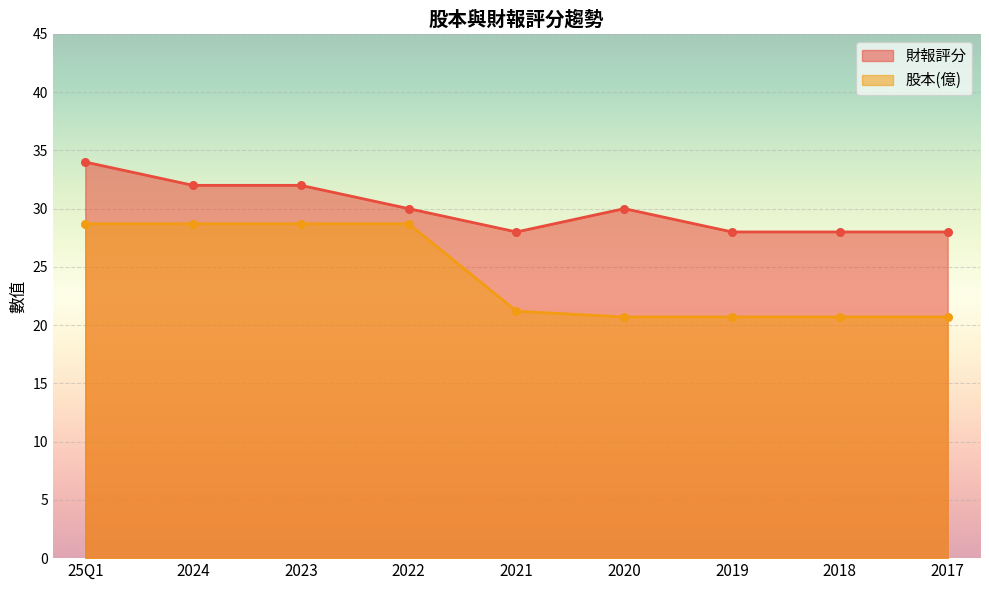

Which series contains the lowest Y value?

股本(億)